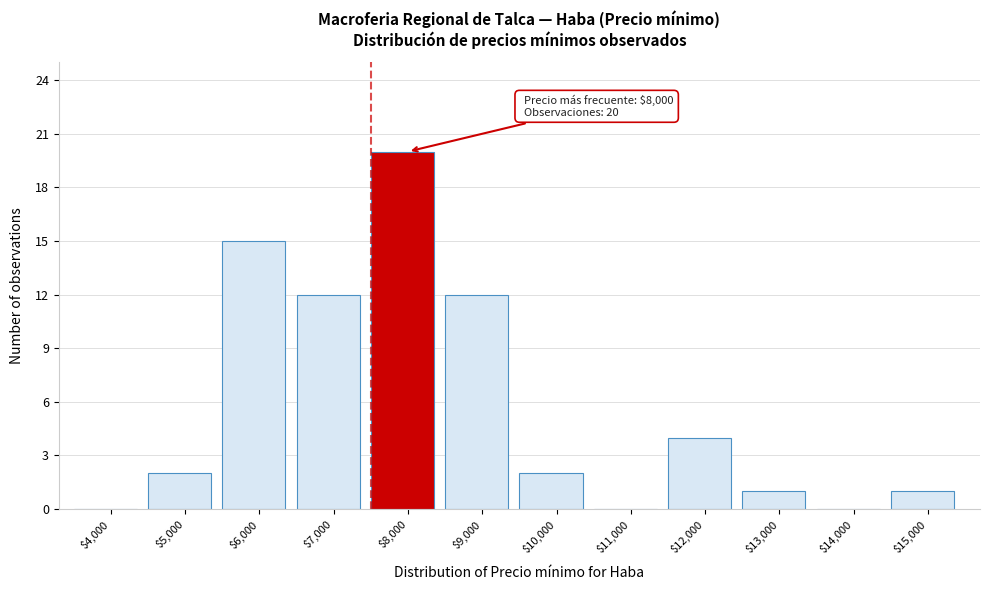

True or false: the data shows 4 at $6,000.

False